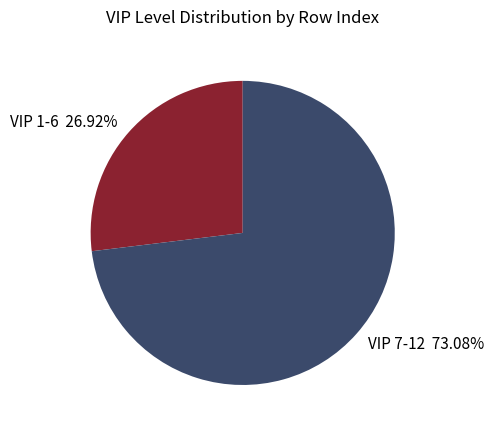

Between VIP 1-6 26.92% and VIP 7-12 73.08%, which is larger?

VIP 7-12 73.08%